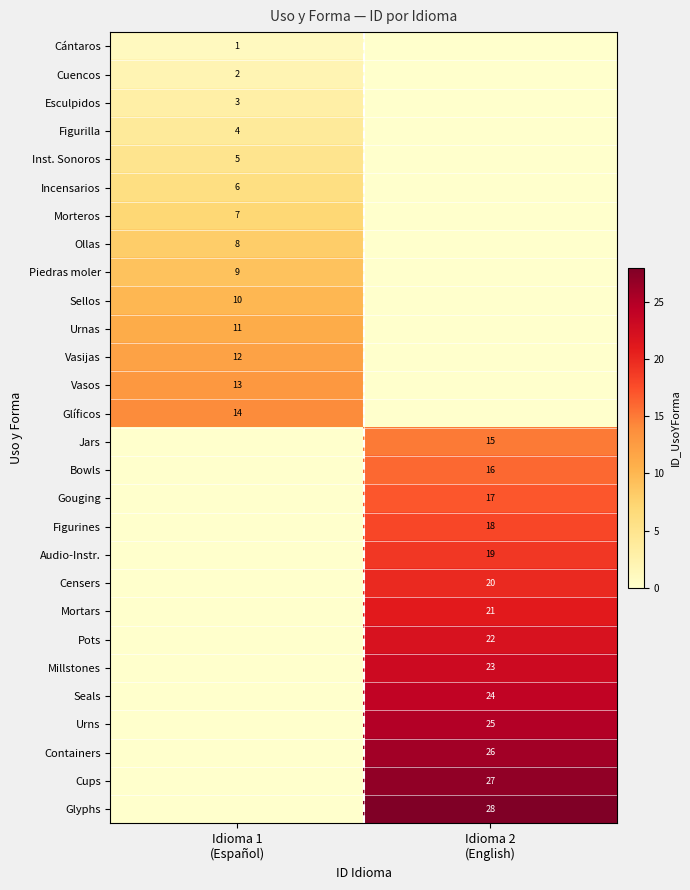

Which label corresponds to the smallest value in the chart?

Idioma 2
(English)